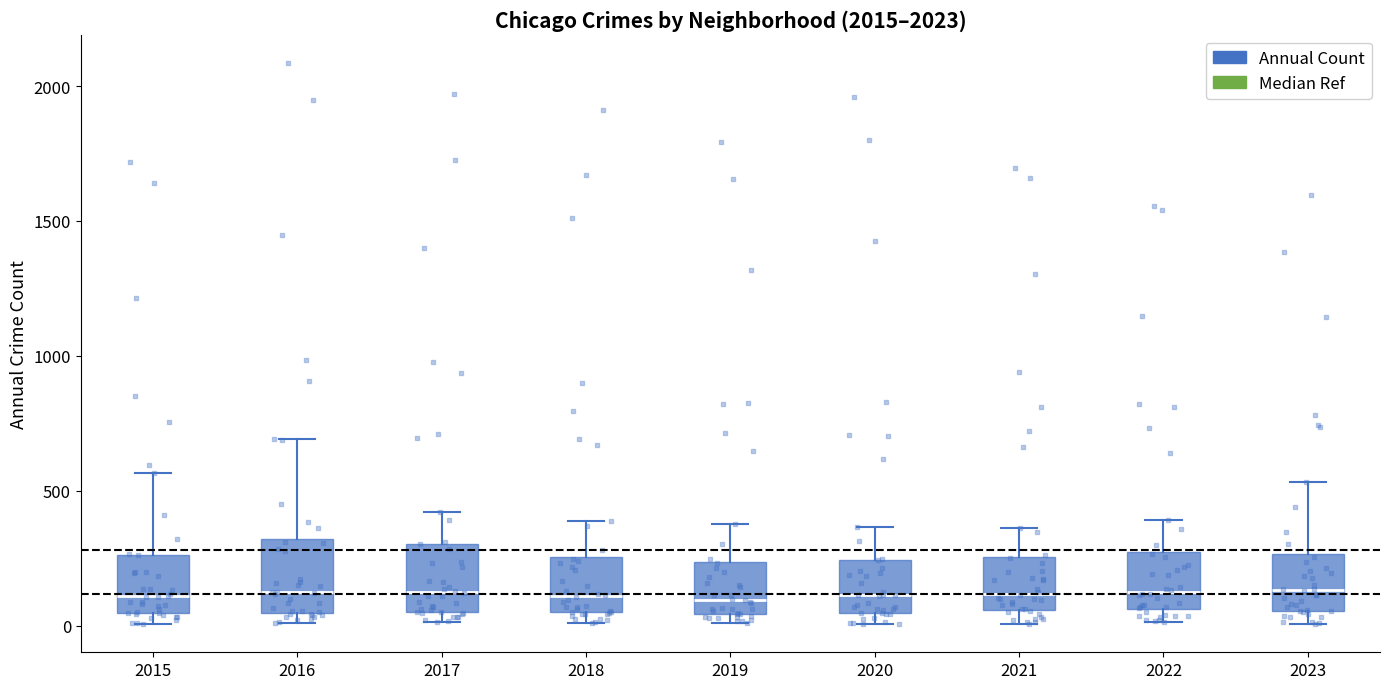

Reading left to right, transcribe this box plot: for each box, give where its median line is, the range the box spans, and where its two whiskers end, as read against the y-axis. The values are not printed on the chart, so give them approximately, as read against the axis.

2015: median 100, box 50 to 250, whiskers 0 to 550
2016: median 150, box 50 to 300, whiskers 0 to 700
2017: median 100, box 50 to 300, whiskers 0 to 400
2018: median 100, box 50 to 250, whiskers 0 to 400
2019: median 100, box 50 to 250, whiskers 0 to 400
2020: median 100, box 50 to 250, whiskers 0 to 350
2021: median 100, box 50 to 250, whiskers 0 to 350
2022: median 100, box 50 to 250, whiskers 0 to 400
2023: median 150, box 50 to 250, whiskers 0 to 550